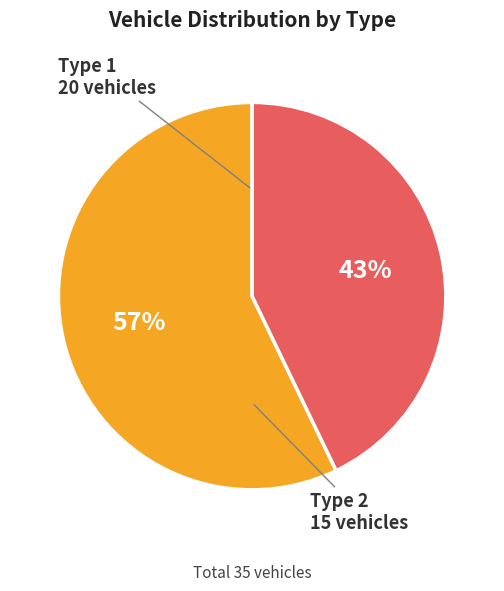

Count the number of slices in the pie.

2